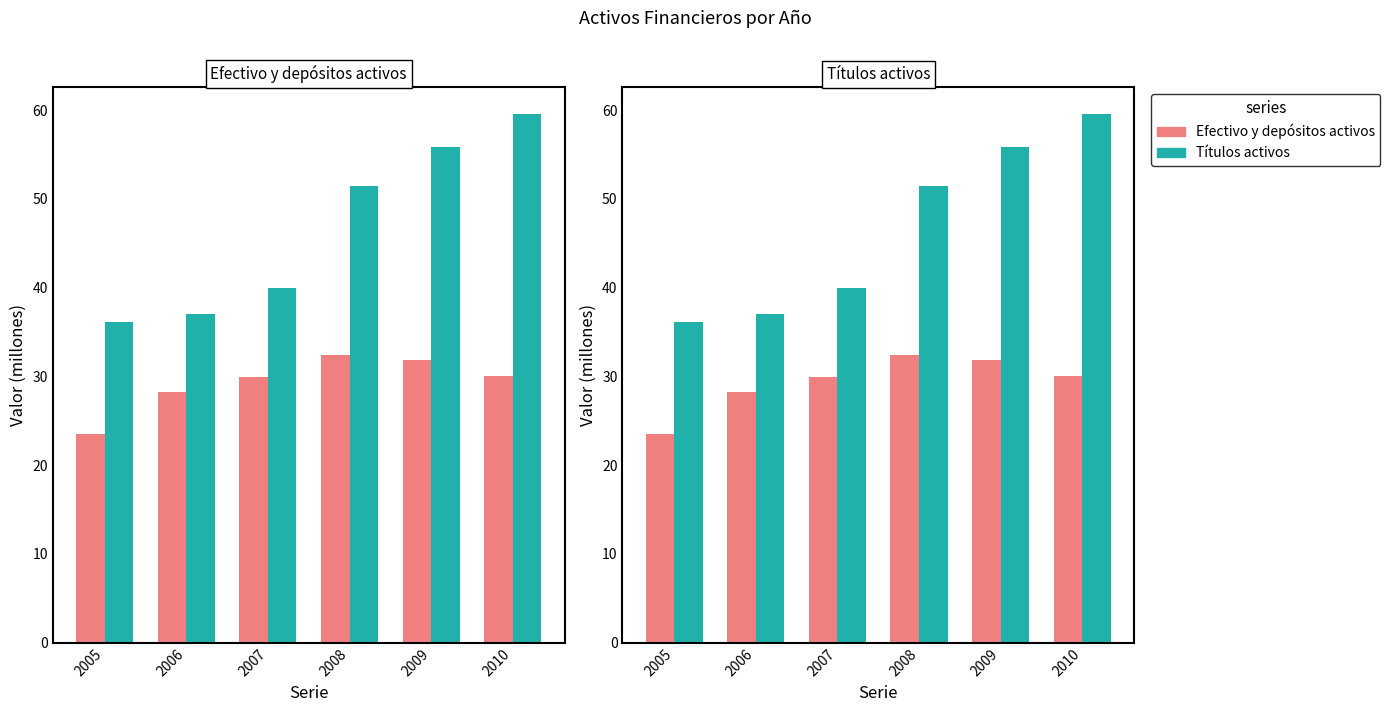

What is the value of the Efectivo y depósitos activos bar at the 3rd from the left?

29.9